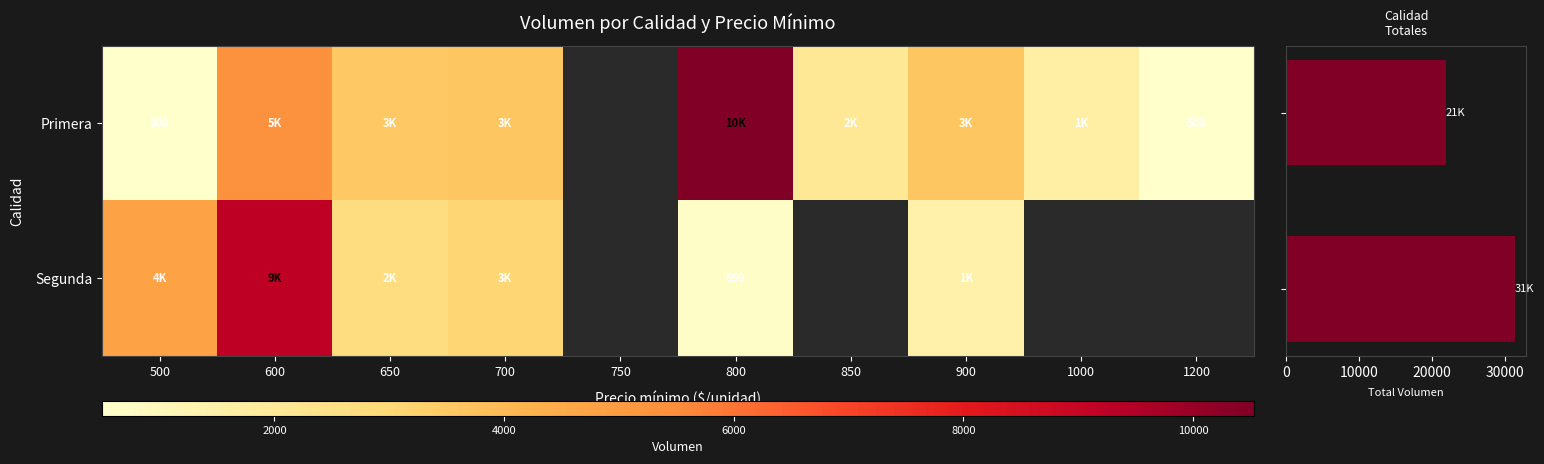

At 1200, list the series in order from largest to smallest.

Primera, Segunda